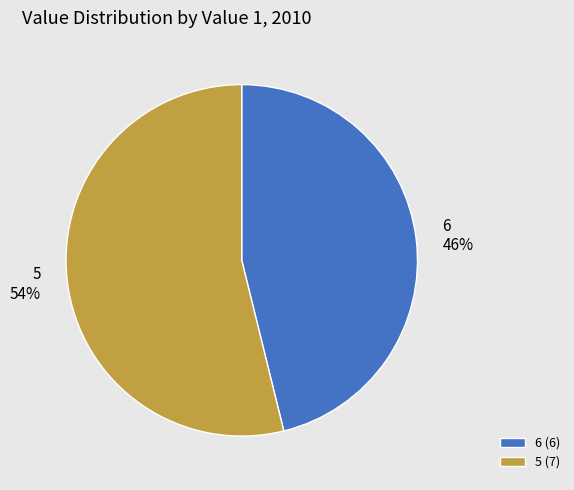

Approximately how many times larger is the value at 6 compared to 5?

0.9